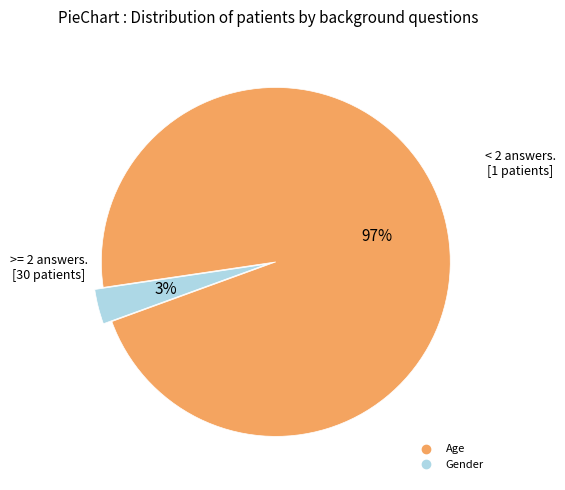

What is the smallest slice in the pie chart?

Gender